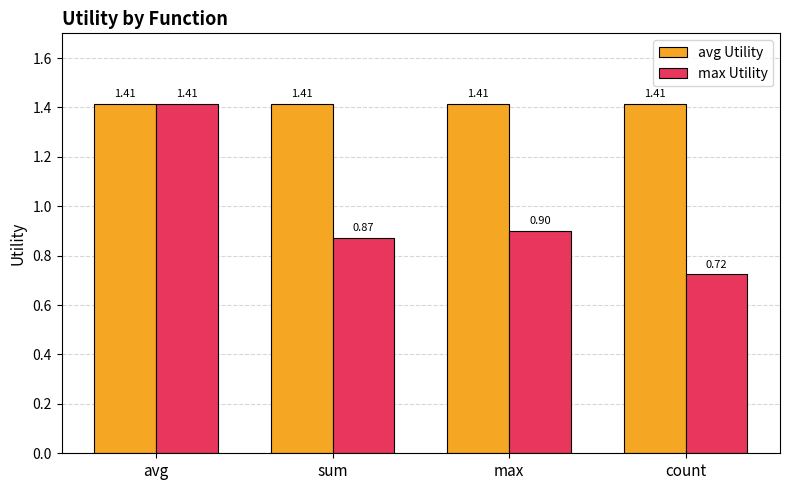

What is the sum of the avg Utility values at avg and count?

2.8